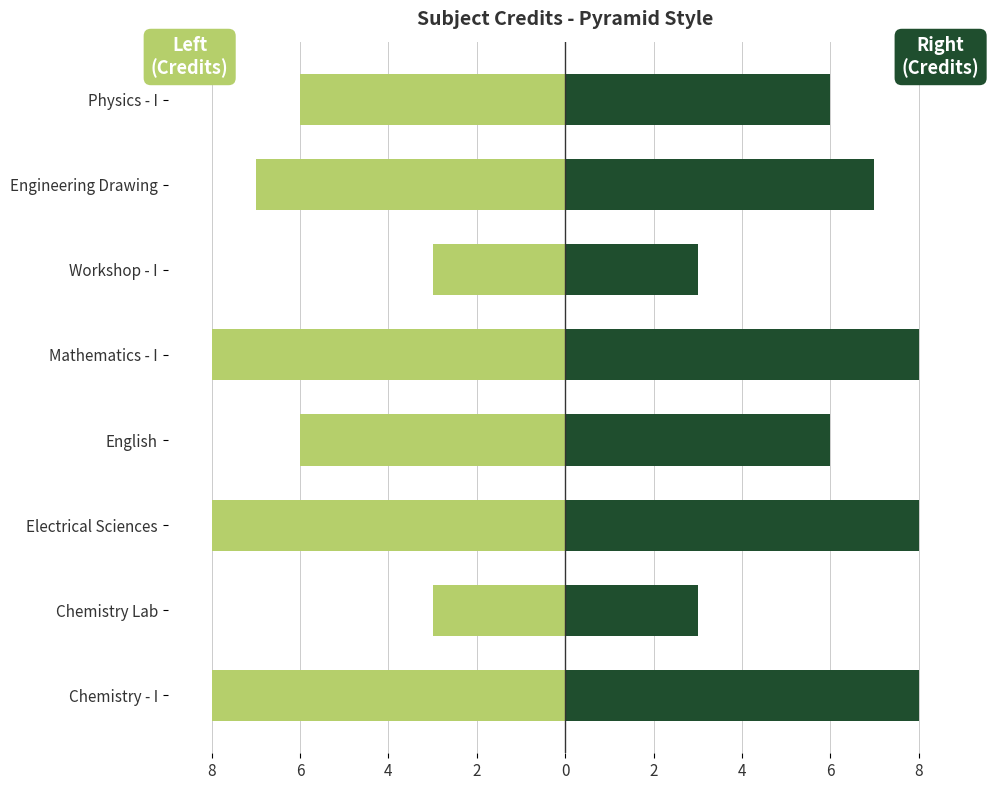

Between Electrical Sciences and English, which is larger?

English